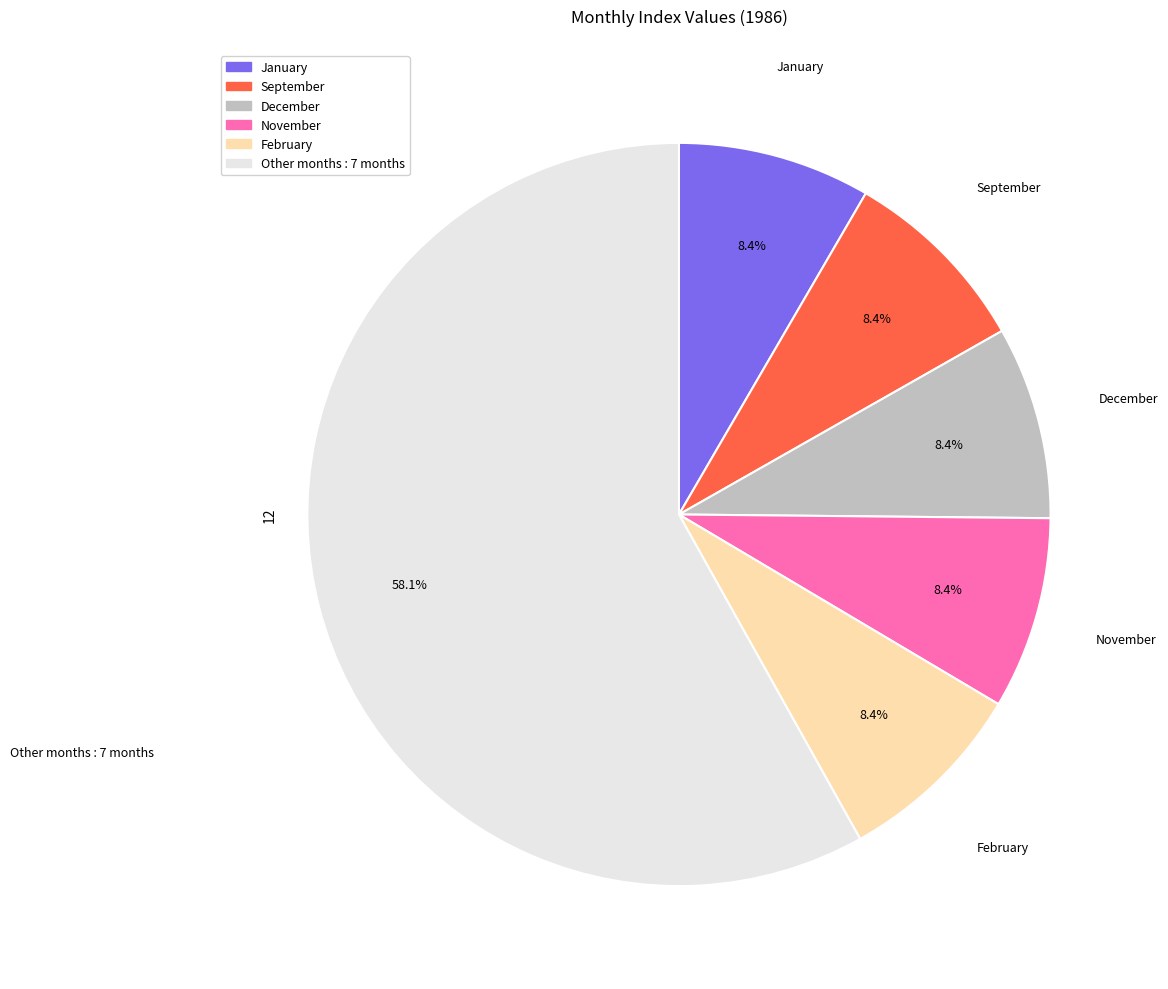

Does any single category account for the majority?

Yes